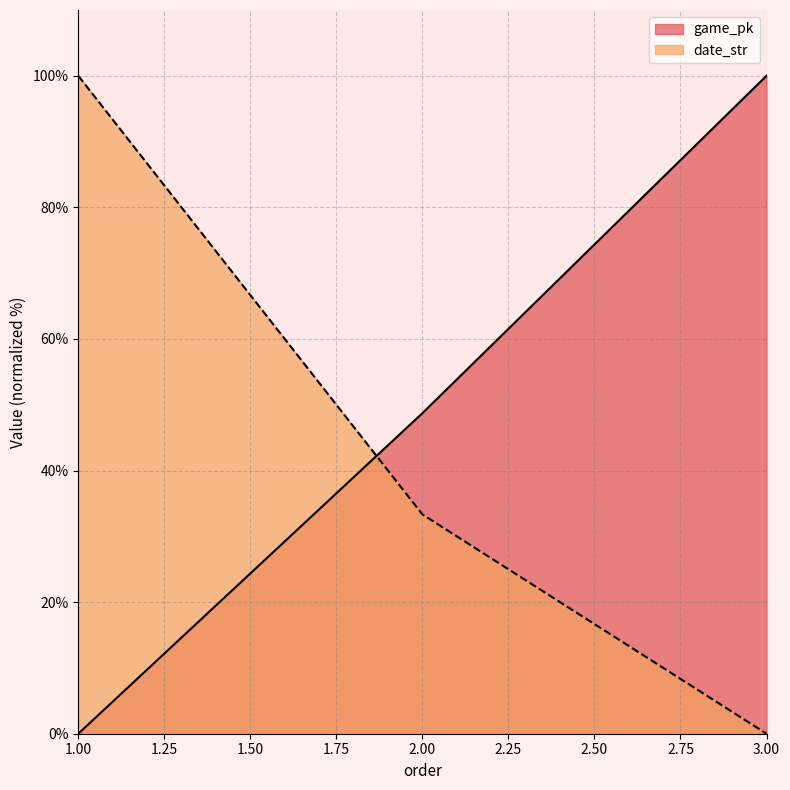

Is it true that date_str equals 152.6 at 1.00?

False